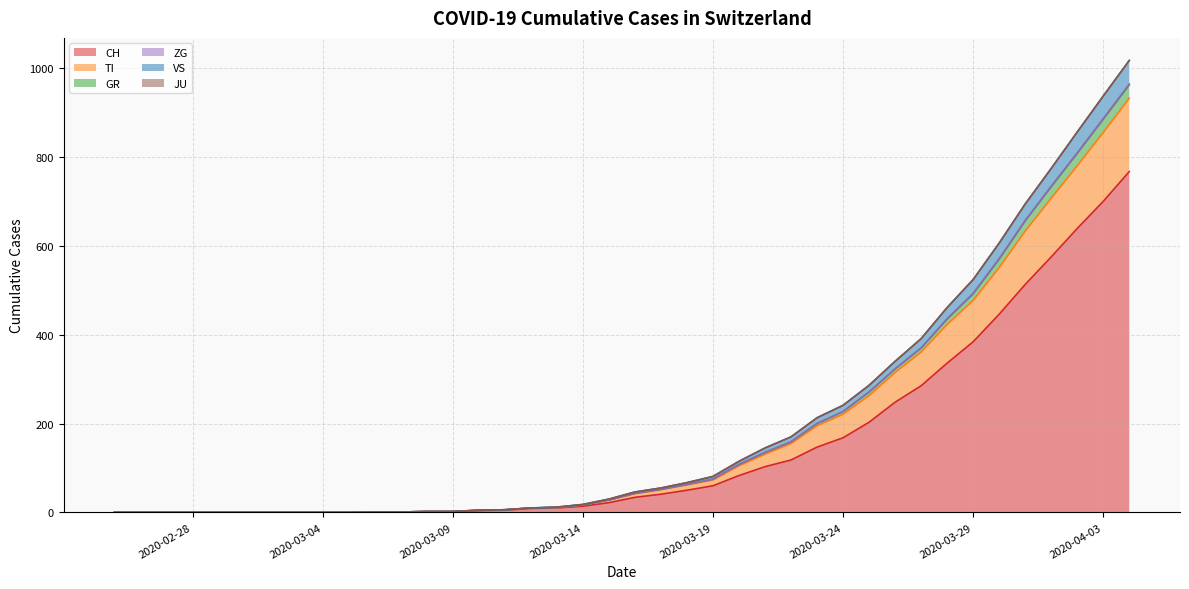

True or false: GR and TI intersect in this chart.

False